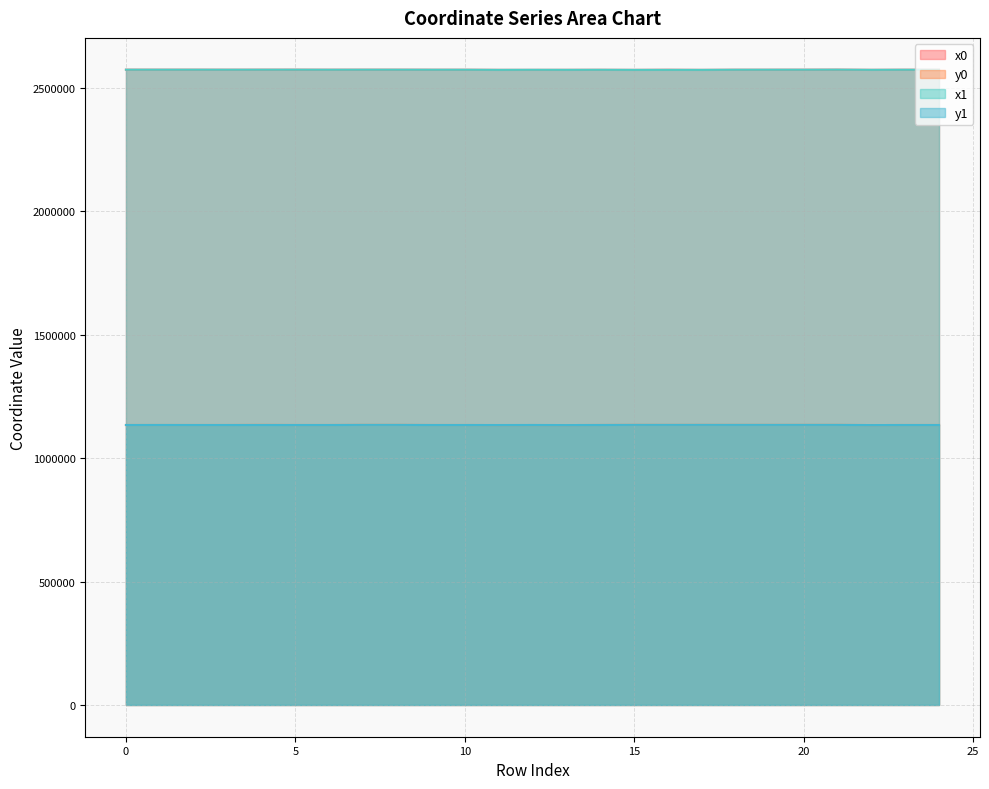

Which series ends up on top after the final intersection of x1 and x0?

x0